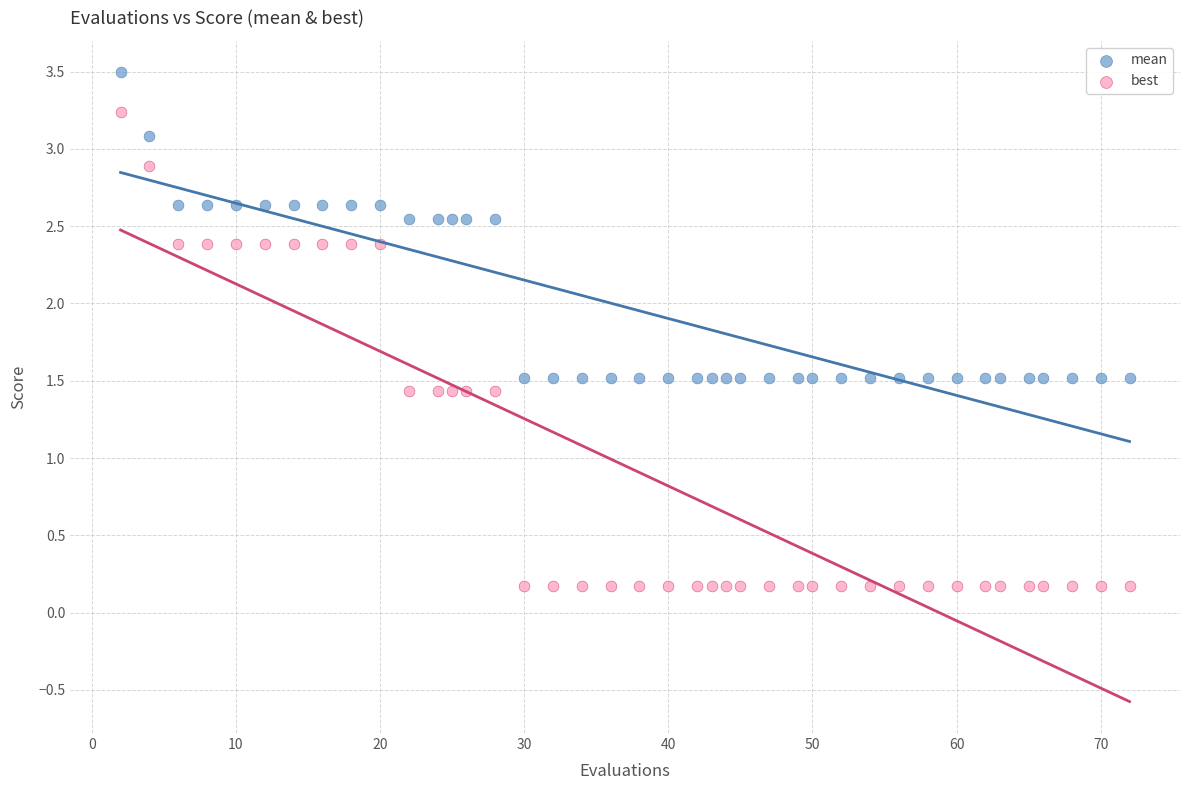

Across all data points, what is the range of X values (max minus min)?

70.0